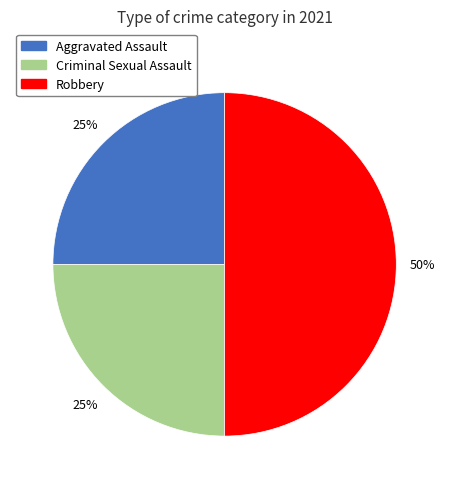

Which has a higher value, Robbery or Aggravated Assault?

Robbery